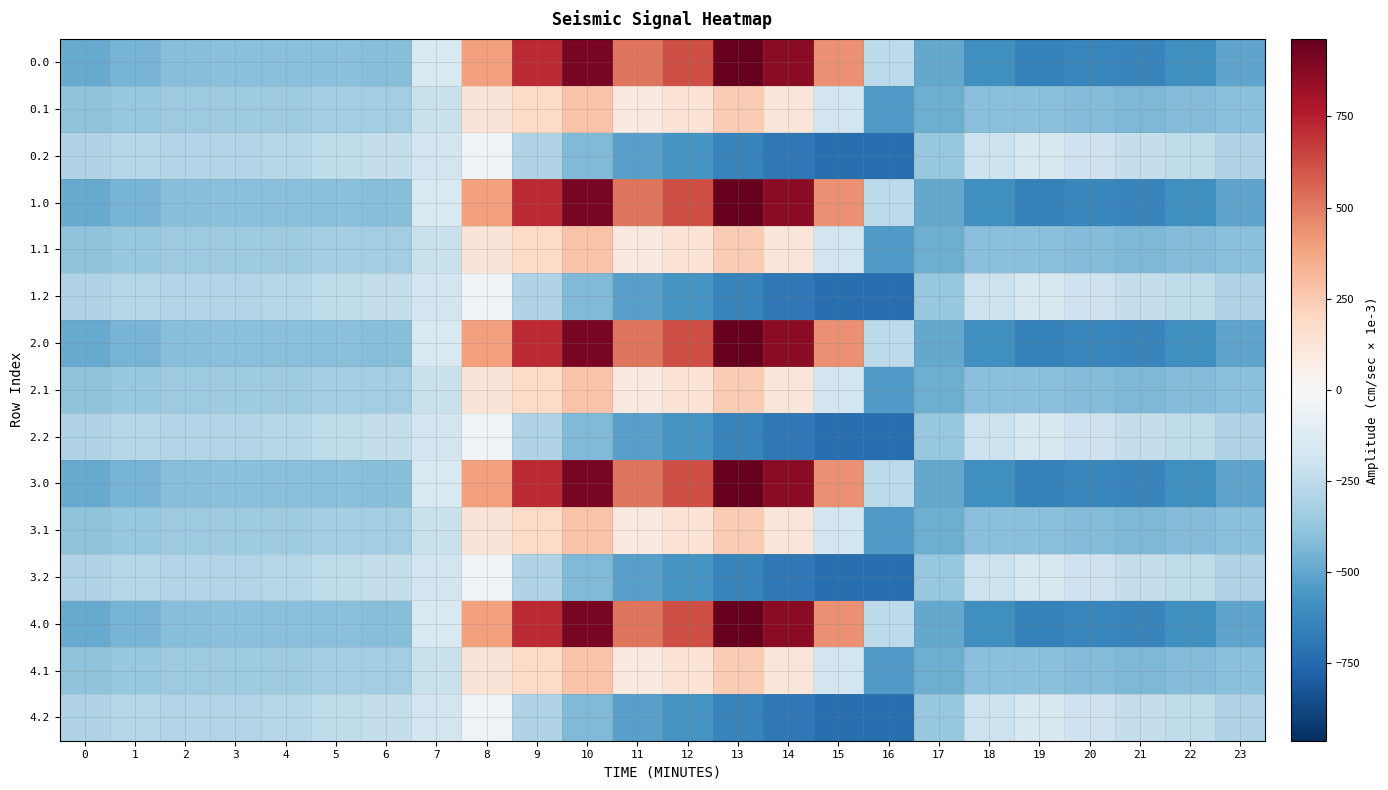

What is the difference between the highest and lowest values at 11?

1036.6